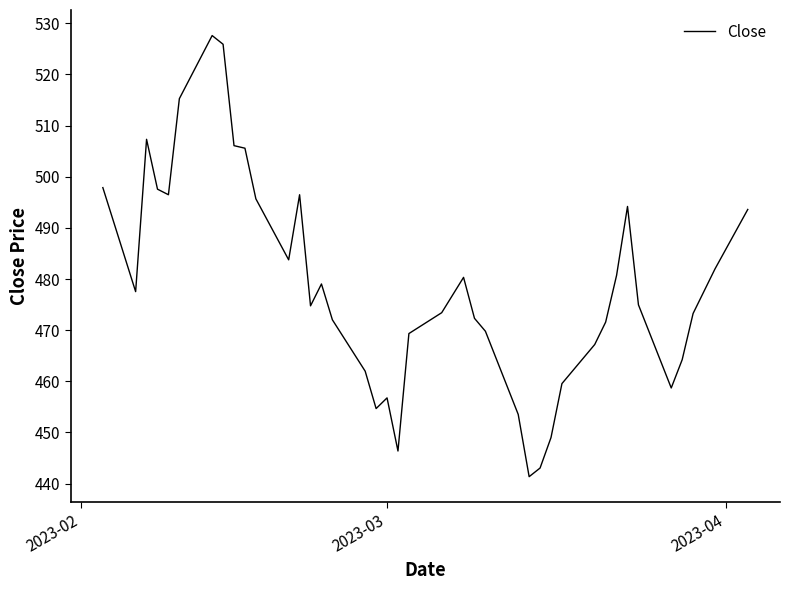

What is the maximum value shown in the chart?

527.6